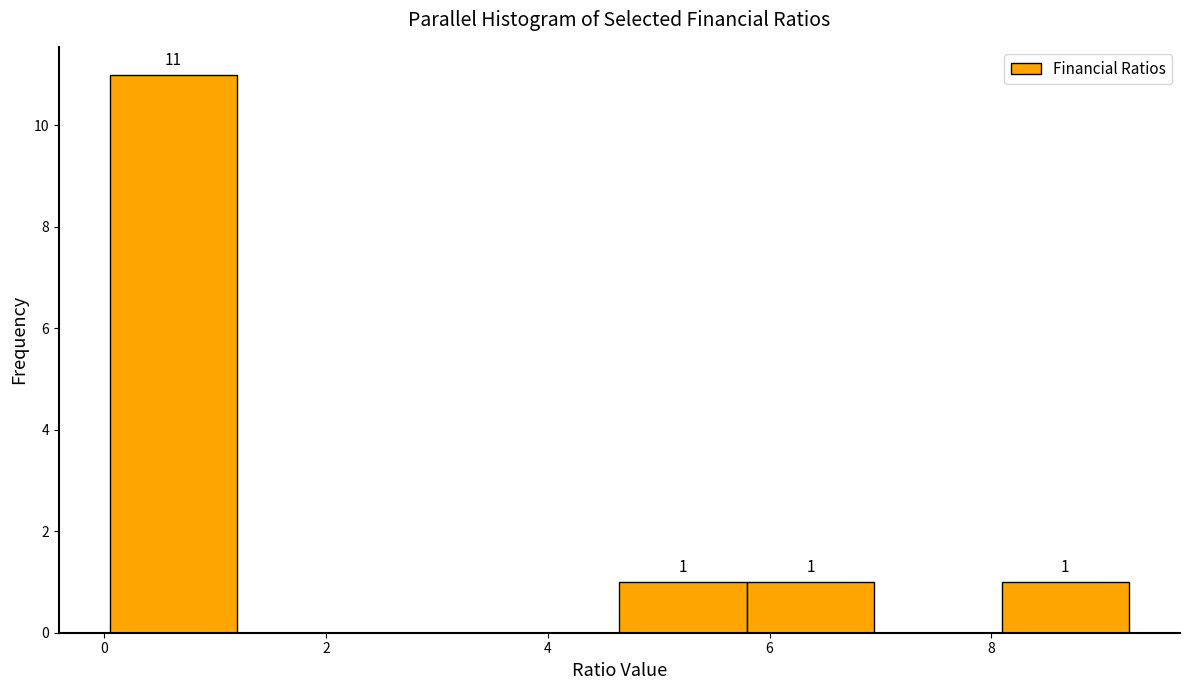

Over which range of the x-axis is the bar tallest?

0.0 to 1.2